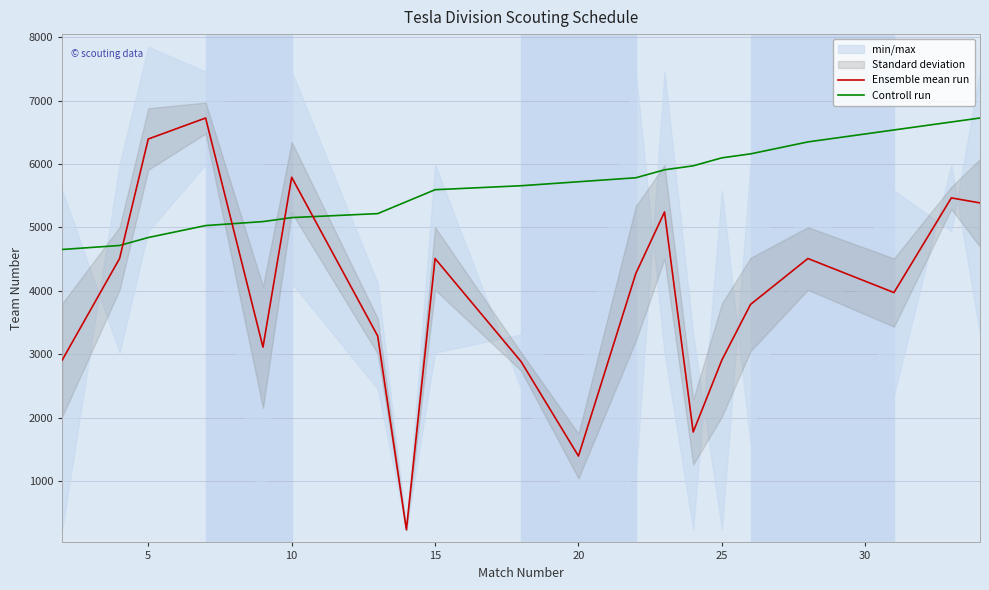

True or false: Controll run and Ensemble mean run intersect in this chart.

True